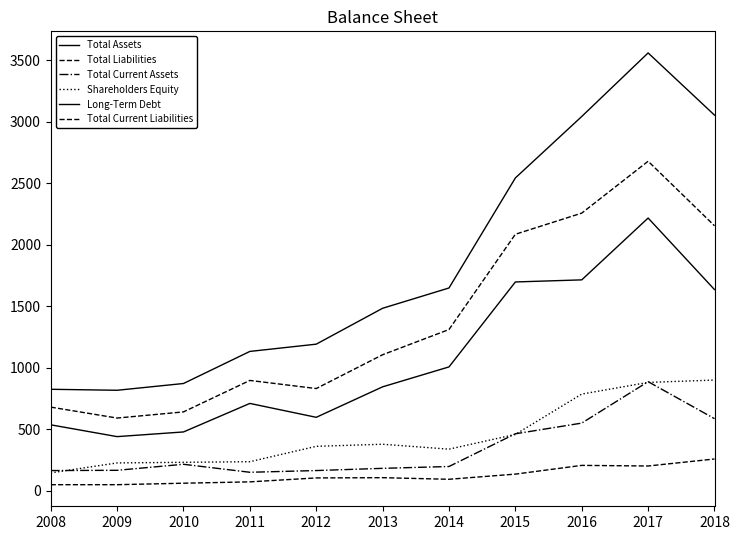

True or false: Long-Term Debt and Total Current Assets cross at least once.

False